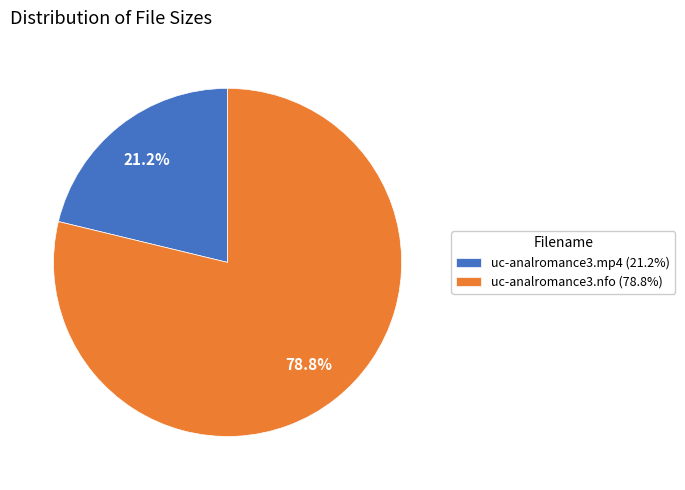

Which category has the biggest portion of the pie?

uc-analromance3.nfo